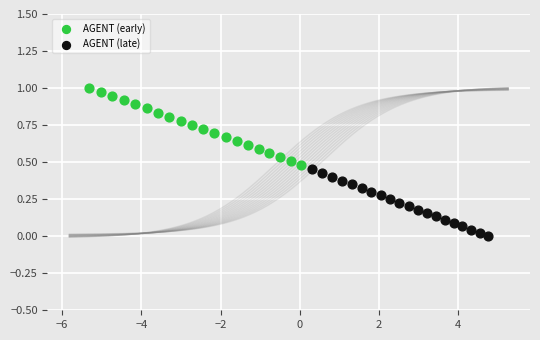

Which series reaches the minimum Y coordinate?

AGENT (late)